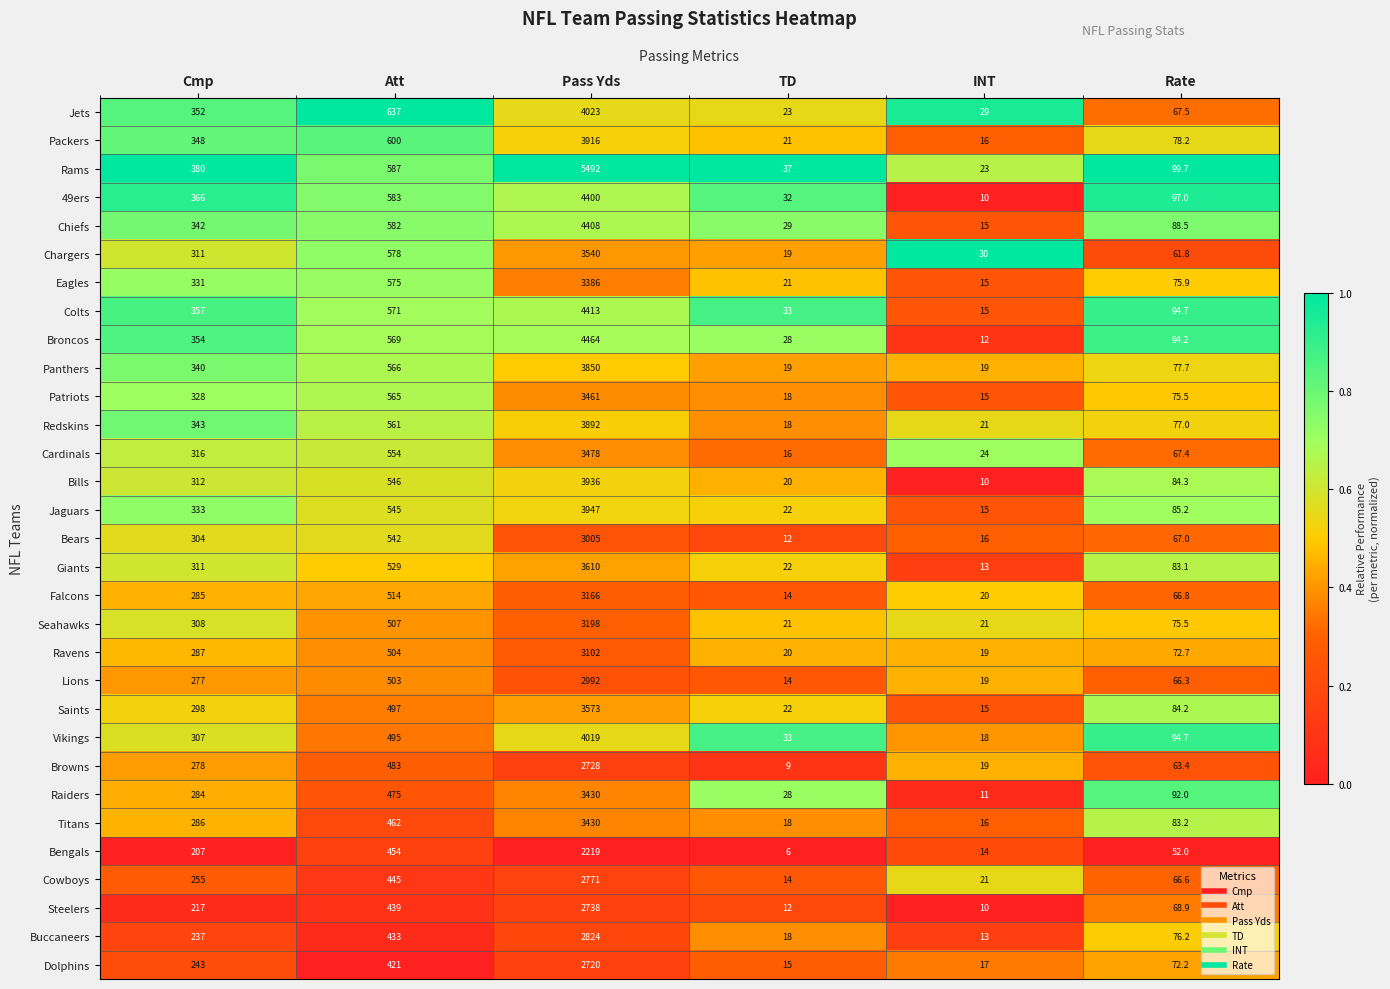

List the labels in order of Bears value, largest first.

Pass Yds, Att, Cmp, Rate, INT, TD